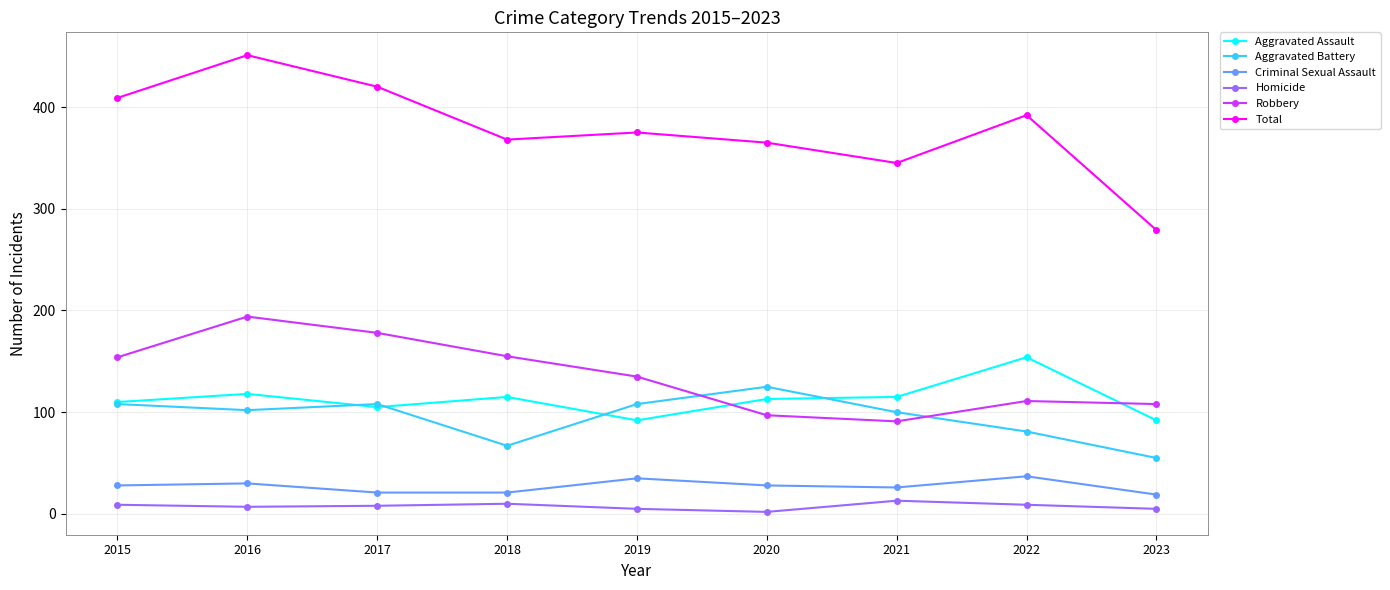

What is the difference between the Robbery values at 2017 and 2020?

81